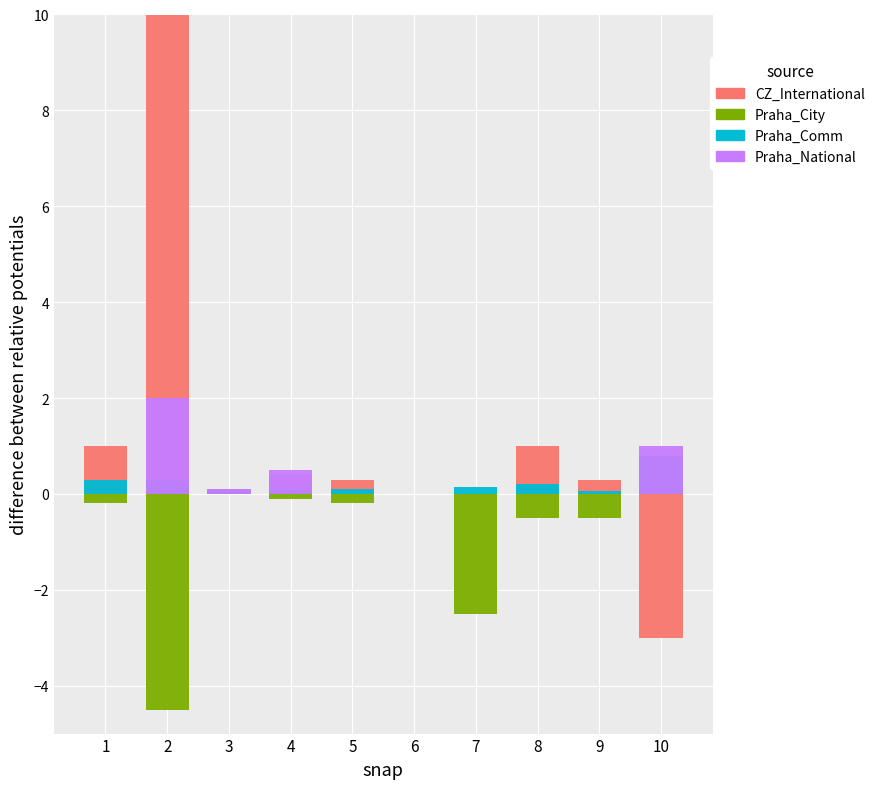

How many values in the CZ_International series exceed 0?

6